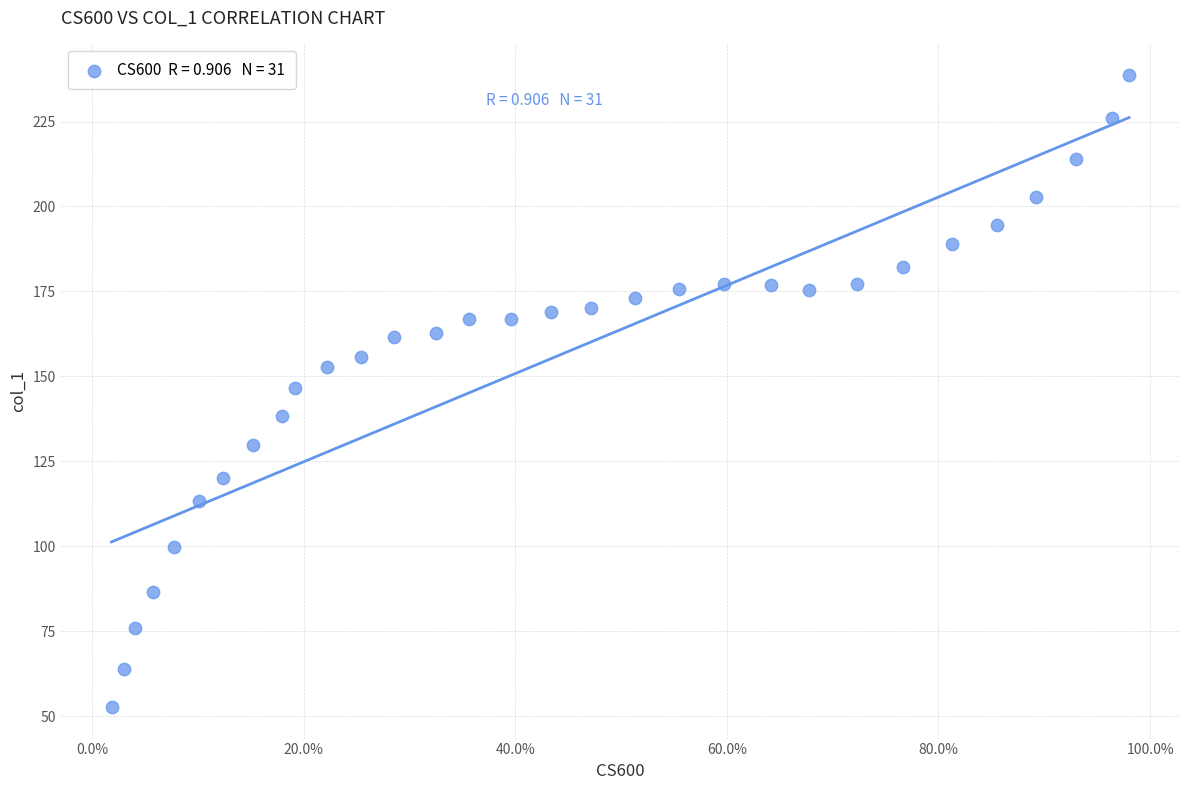

What is the range of Y values (max minus min)?

186.0